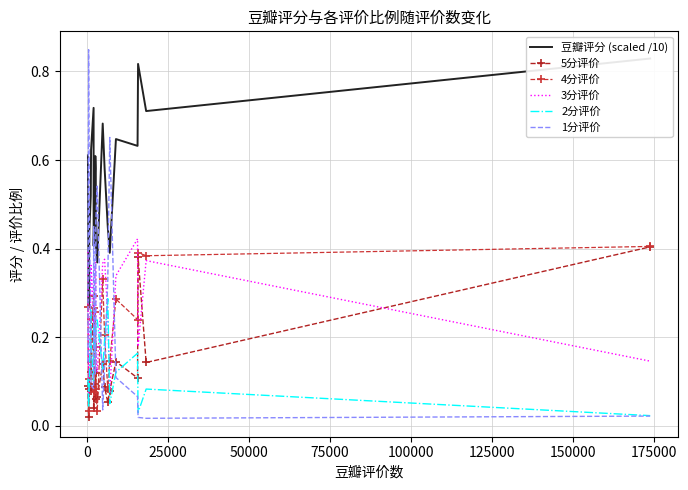

Reading left to right, list all the values displayed in this chart.

豆瓣评分 (scaled /10): 0.6	0.3	0.4	0.5	0.6	0.7	0.4	0.6	0.6	0.4	0.4	0.7	0.6	0.4	0.4	0.6	0.6	0.8	0.7	0.8
5分评价: 0.1	0.0	0.1	0.1	0.1	0.3	0.0	0.1	0.1	0.1	0.1	0.1	0.1	0.1	0.1	0.1	0.1	0.4	0.1	0.4
4分评价: 0.3	0.0	0.1	0.1	0.2	0.3	0.1	0.3	0.2	0.1	0.0	0.3	0.2	0.1	0.1	0.3	0.2	0.4	0.4	0.4
3分评价: 0.4	0.1	0.2	0.3	0.4	0.3	0.2	0.4	0.3	0.2	0.1	0.4	0.4	0.2	0.1	0.3	0.4	0.2	0.4	0.1
2分评价: 0.1	0.0	0.1	0.3	0.2	0.1	0.2	0.2	0.2	0.2	0.2	0.1	0.2	0.3	0.1	0.1	0.2	0.0	0.1	0.0
1分评价: 0.1	0.8	0.5	0.2	0.1	0.1	0.5	0.1	0.1	0.5	0.5	0.0	0.1	0.3	0.7	0.1	0.1	0.0	0.0	0.0